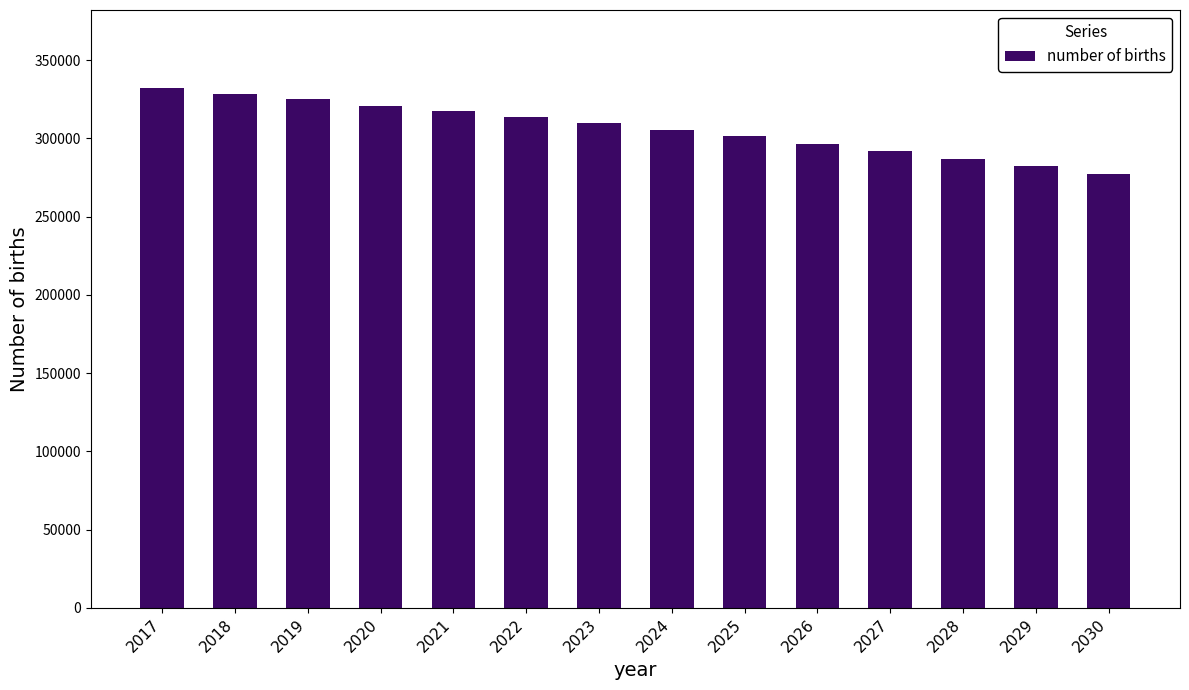

The value at 2018 is 118566.3. True or false?

False